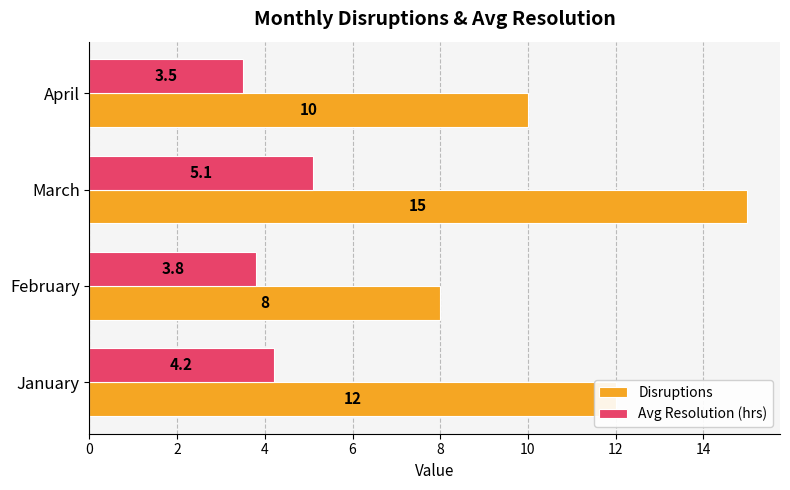

What is the average value of the Avg Resolution (hrs) series?

4.2